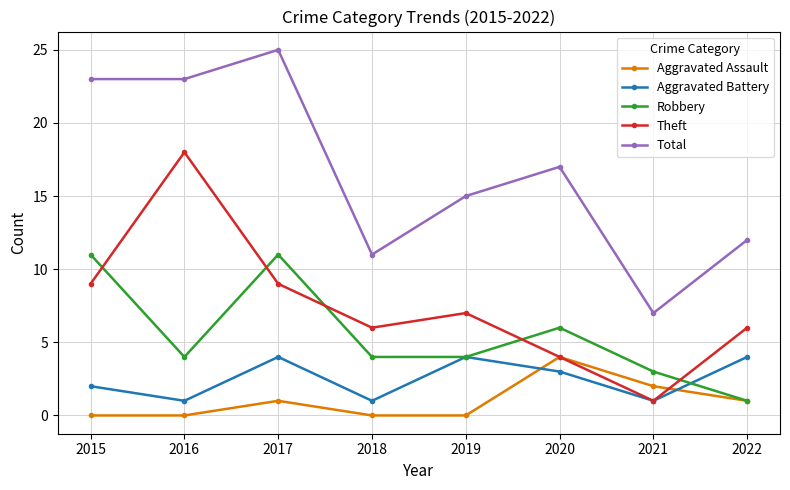

At which label does Total reach its minimum?

2021